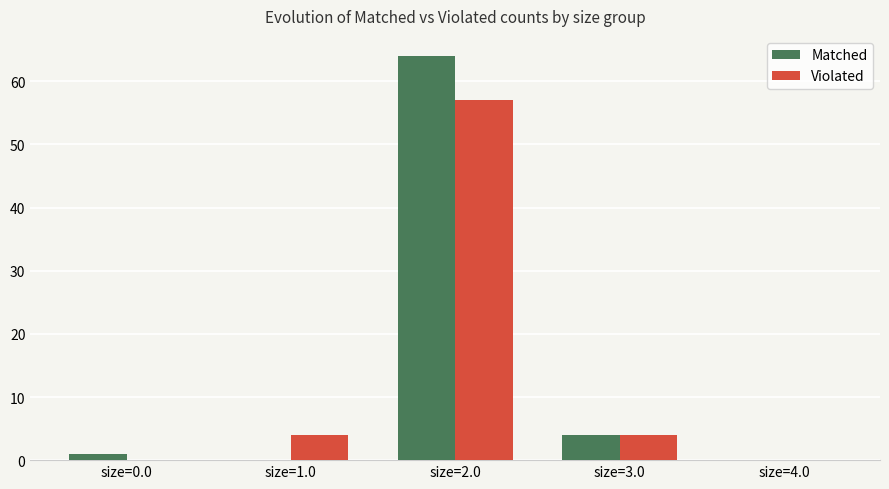

What are all the series names shown in the legend?

Matched, Violated